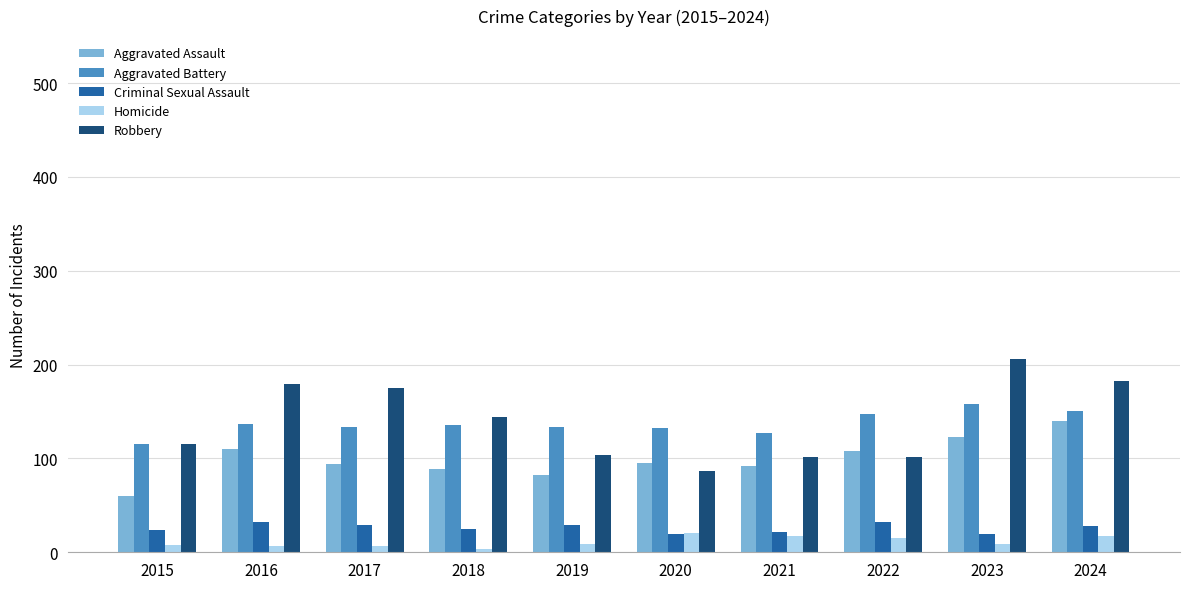

How many groups of bars are there?

10